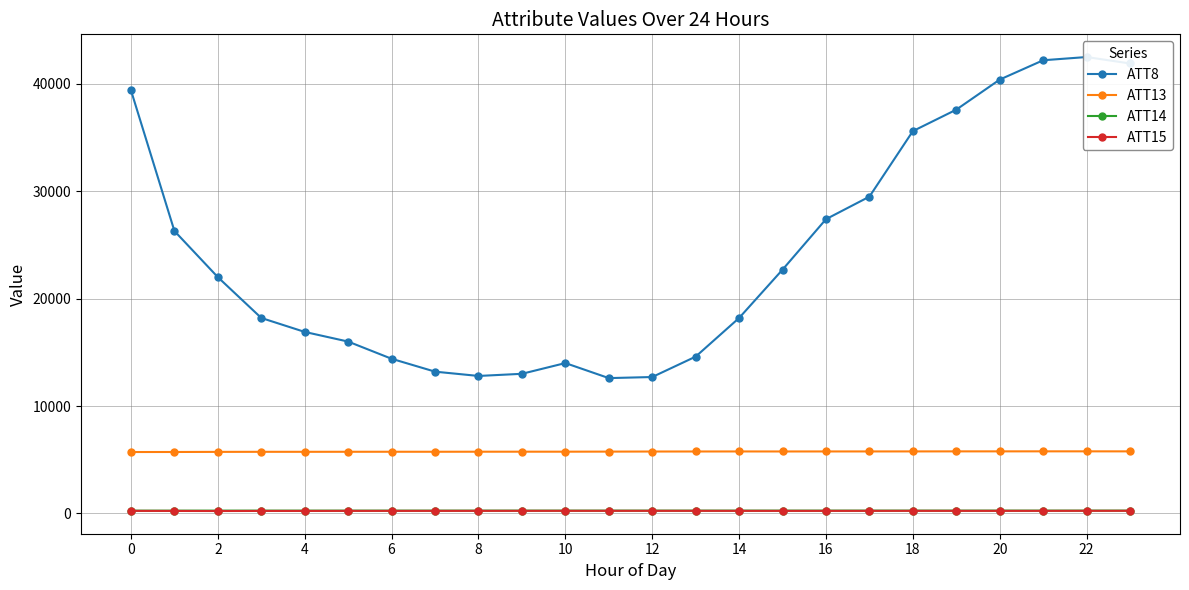

True or false: ATT14 and ATT13 intersect in this chart.

False